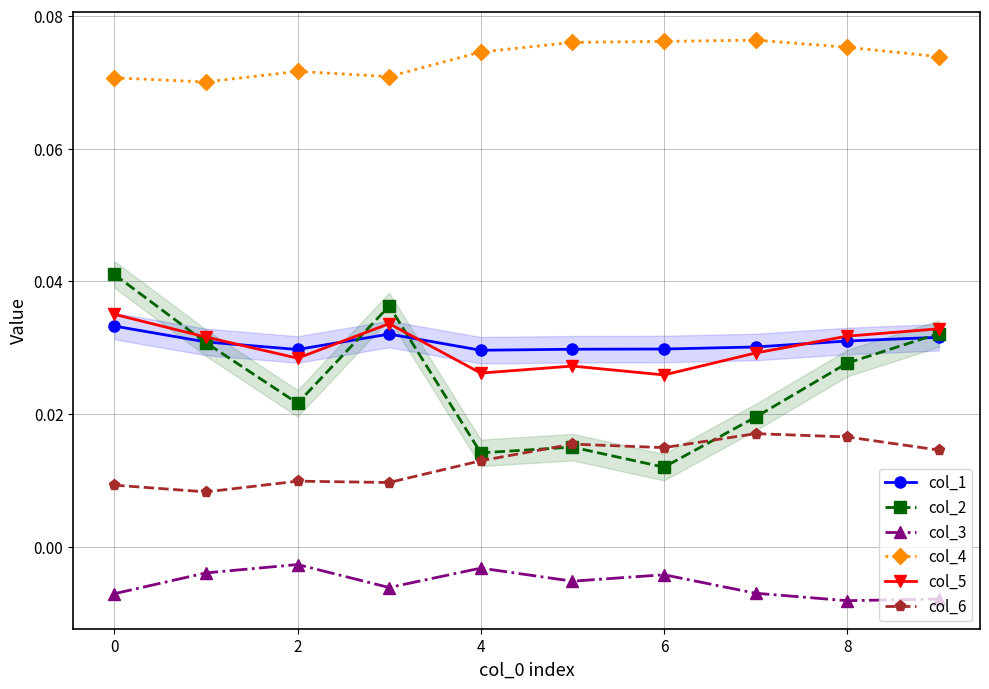

At which category does col_5 reach its first local valley?

2